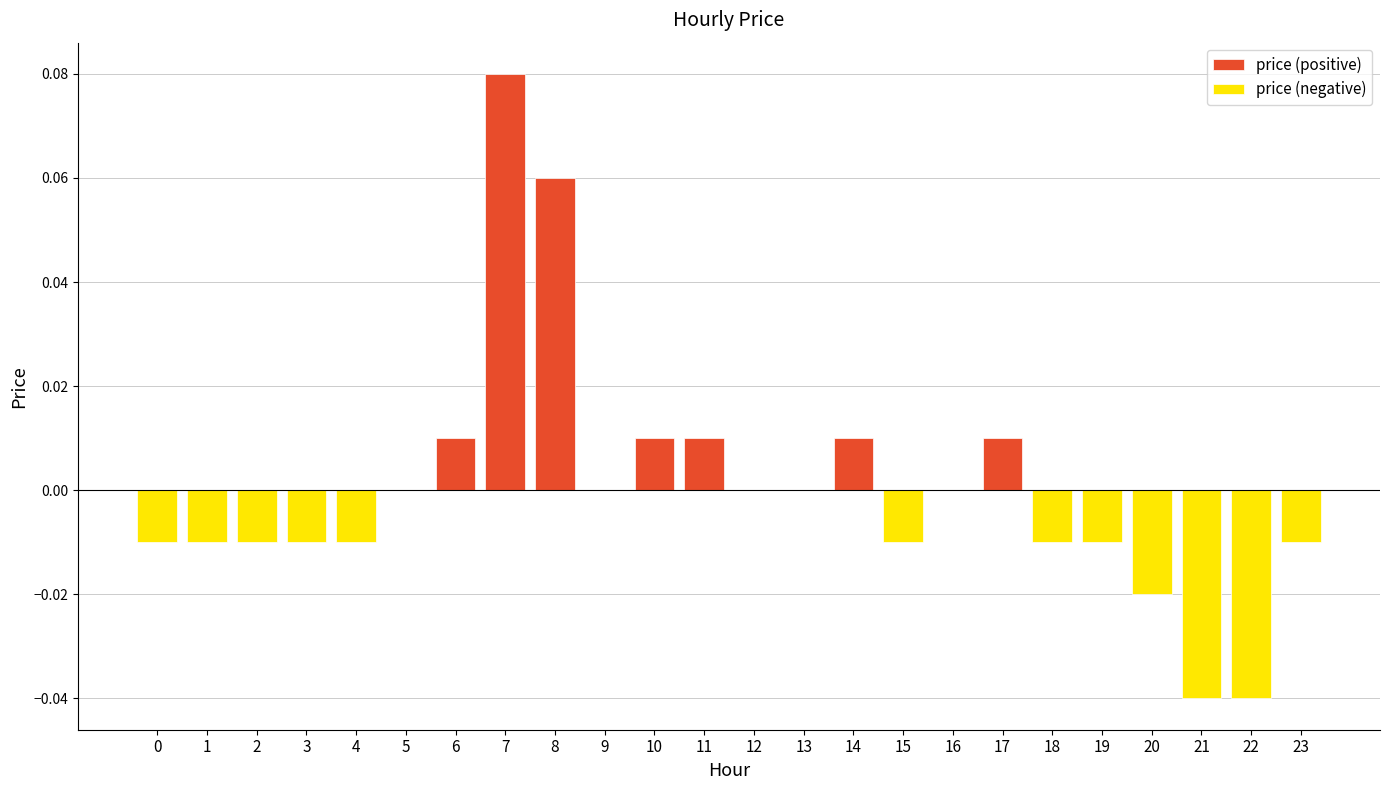

Which label corresponds to the largest value in the chart?

7